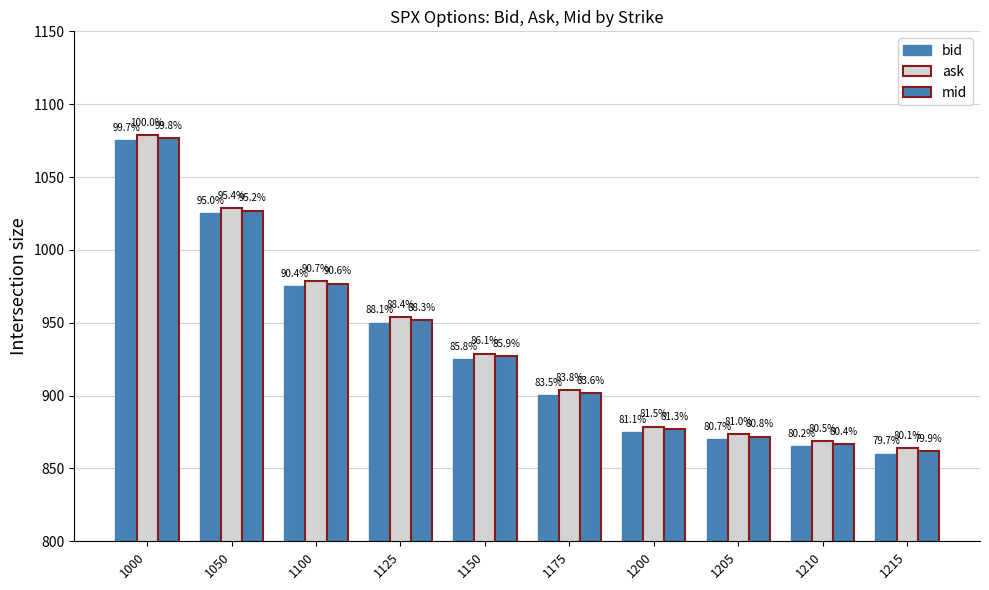

The value of mid at 1150 is 926.9. True or false?

True